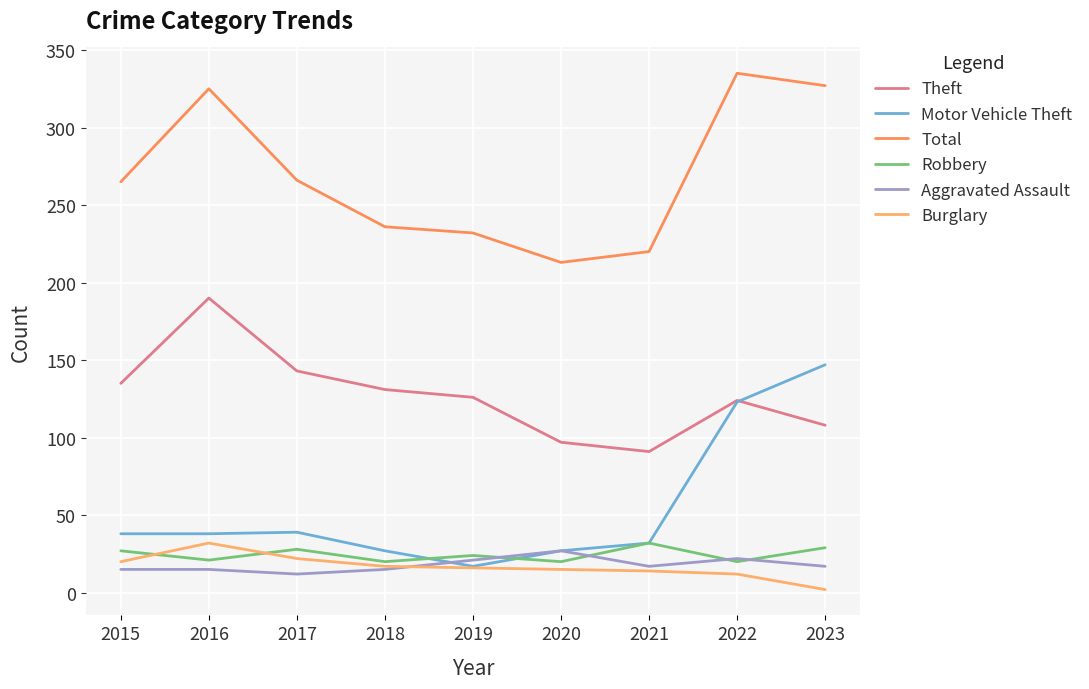

Reading left to right, what are all the values shown in this chart?

Theft: 2015=135	2016=190	2017=143	2018=131	2019=126	2020=97	2021=91	2022=124	2023=108
Motor Vehicle Theft: 2015=38	2016=38	2017=39	2018=27	2019=17	2020=27	2021=32	2022=123	2023=147
Total: 2015=265	2016=325	2017=266	2018=236	2019=232	2020=213	2021=220	2022=335	2023=327
Robbery: 2015=27	2016=21	2017=28	2018=20	2019=24	2020=20	2021=32	2022=20	2023=29
Aggravated Assault: 2015=15	2016=15	2017=12	2018=15	2019=21	2020=27	2021=17	2022=22	2023=17
Burglary: 2015=20	2016=32	2017=22	2018=17	2019=16	2020=15	2021=14	2022=12	2023=2